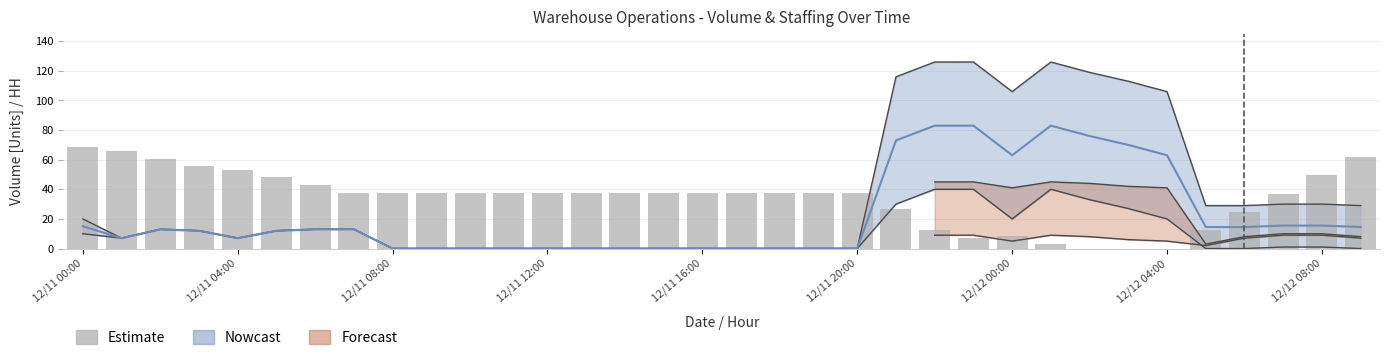

Are the bars horizontal?

No